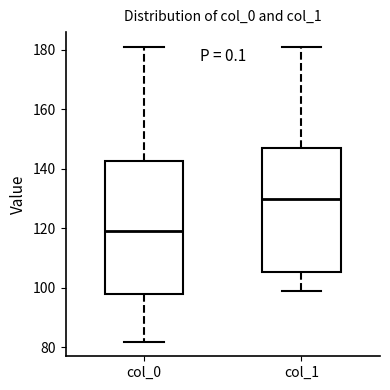

Which box has the highest median line?

col_1